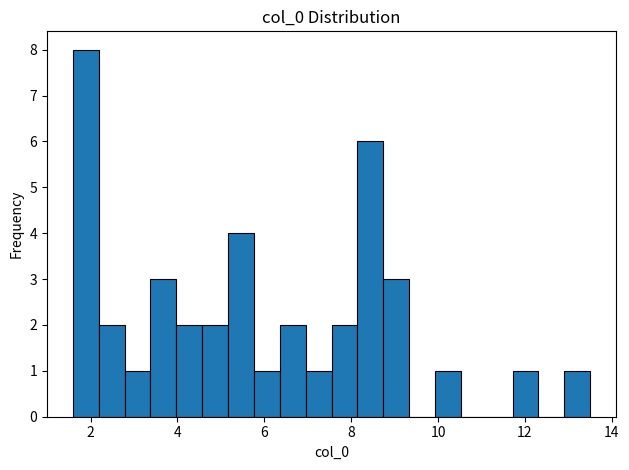

Around what value on the x-axis is the tallest bar? Give the approximate position of its centre, as read against the axis.

1.8